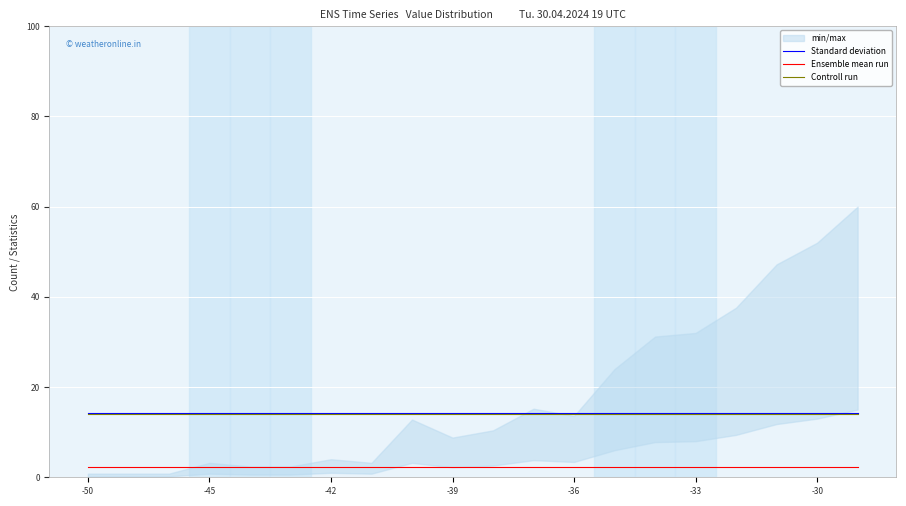

Is it true that Controll run equals 4.9 at -33?

False